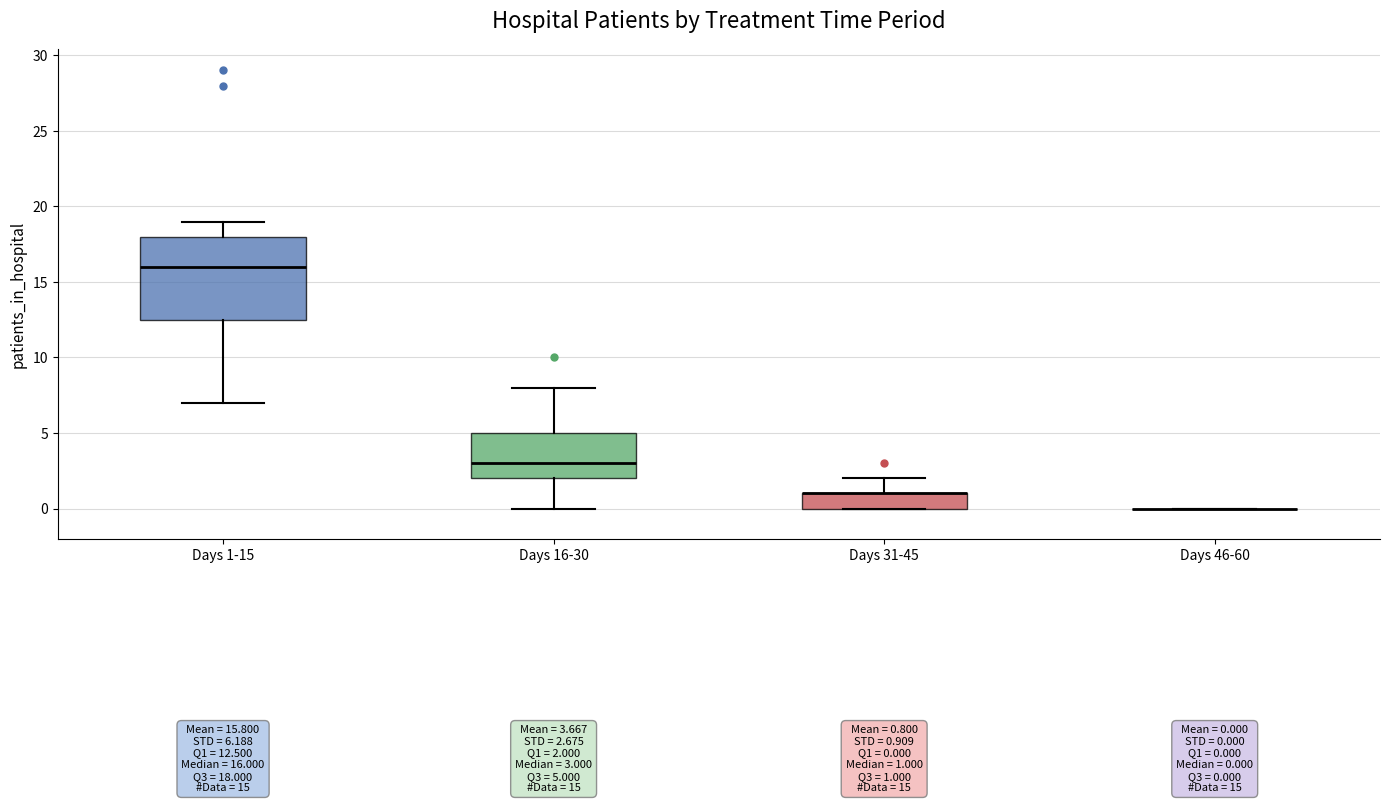

Comparing the boxes themselves (not the whiskers), which one is the tallest?

Days 1-15